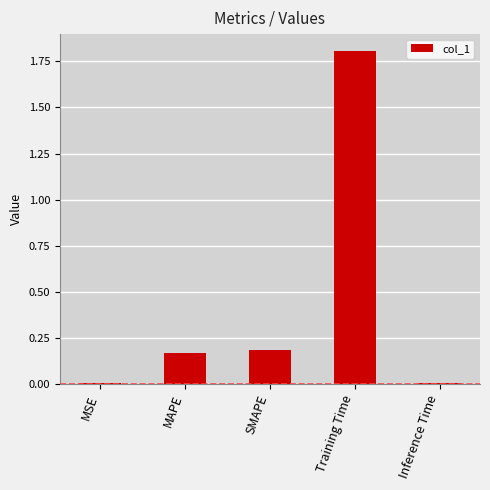

What is the sum of all values?

2.2